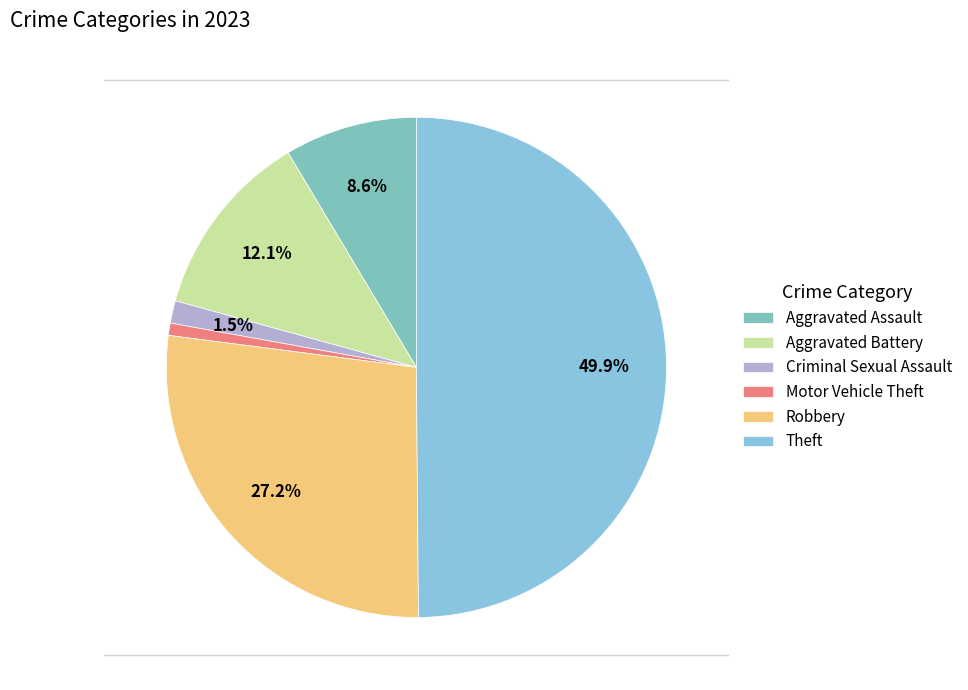

Count the number of slices in the pie.

6